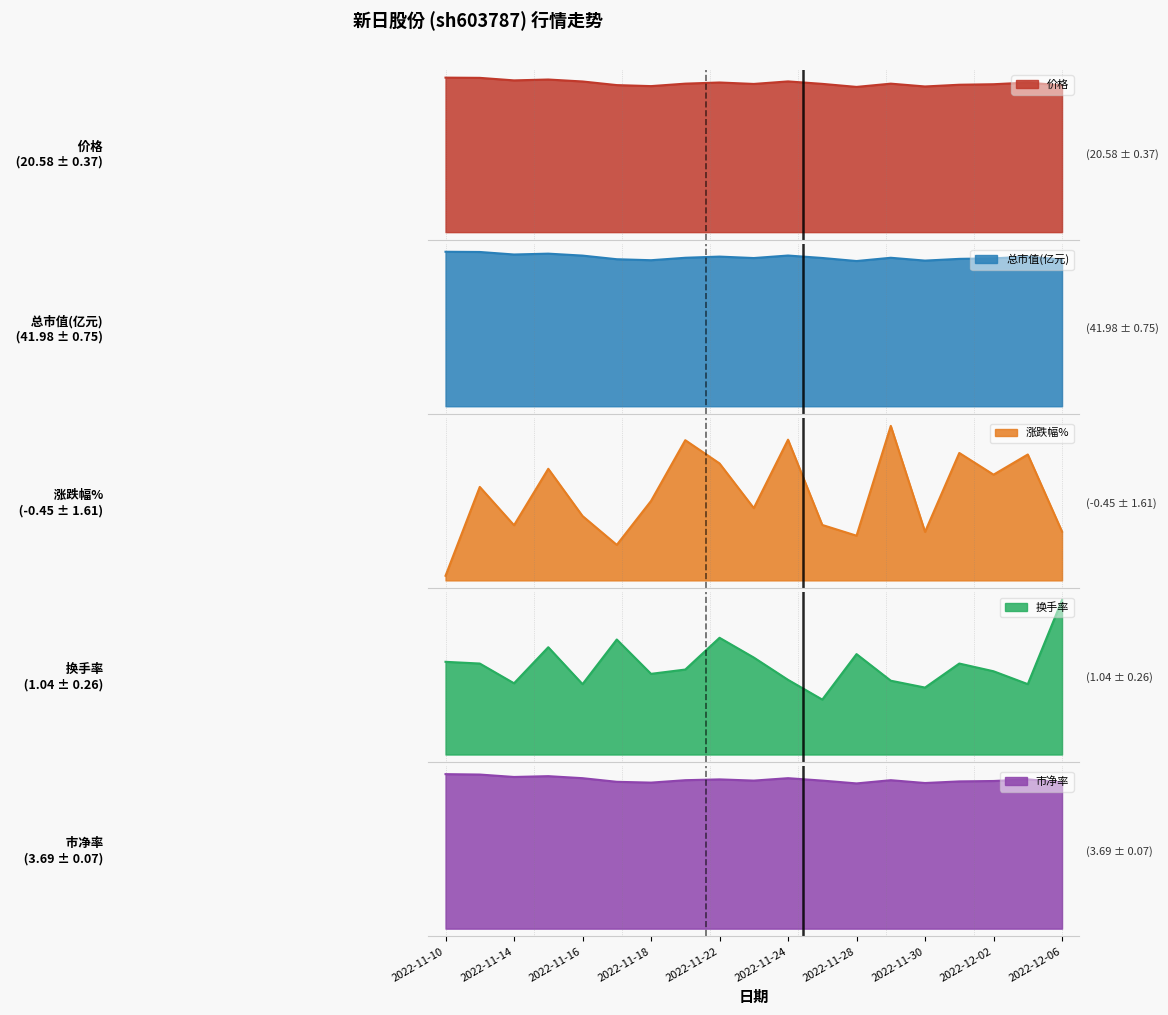

What is the maximum value shown in the chart?

43.5